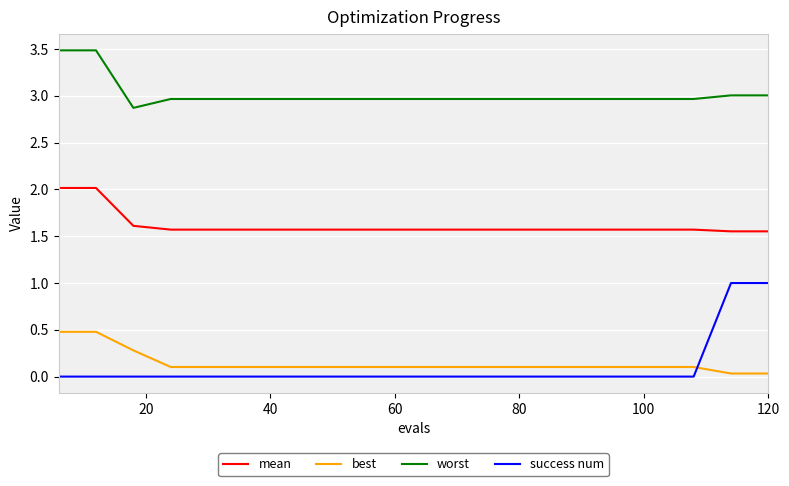

Which series has the largest total across all categories?

worst